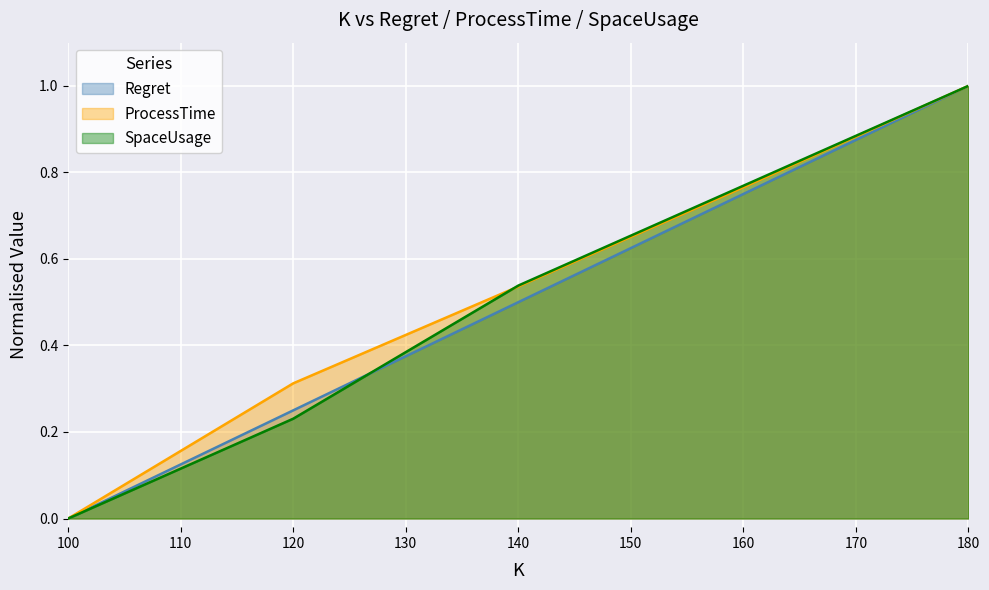

Reading left to right, what are all the values shown in this chart?

Regret: 100=0.0	120=0.3	140=0.5	160=0.8	180=1.0
ProcessTime: 100=0.0	120=0.3	140=0.5	160=0.8	180=1.0
SpaceUsage: 100=0.0	120=0.2	140=0.5	160=0.8	180=1.0